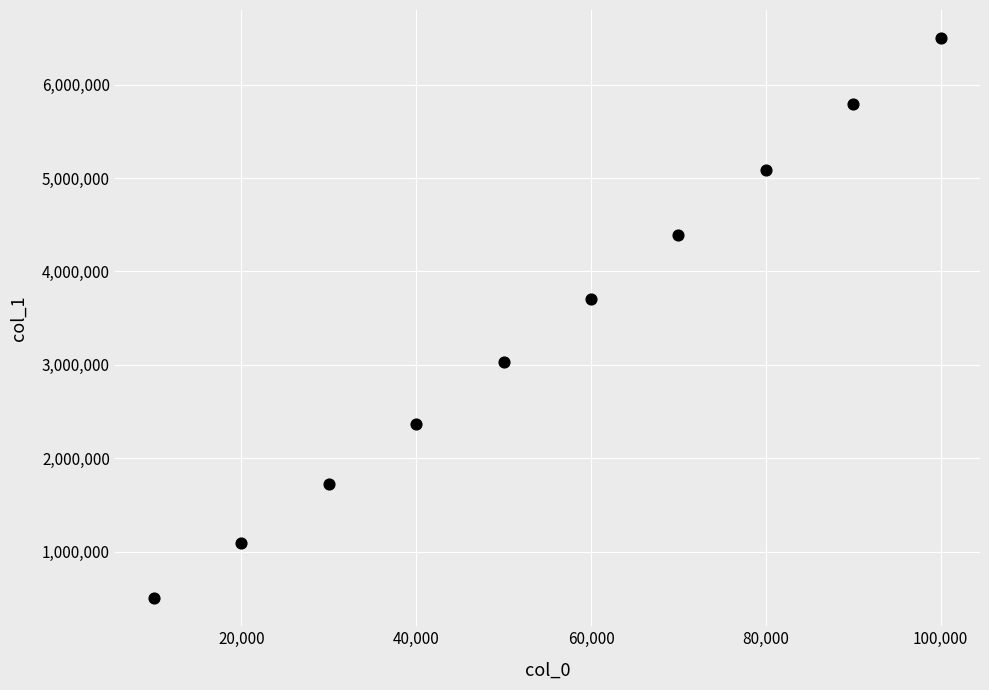

What is the range of X values (max minus min)?

90000